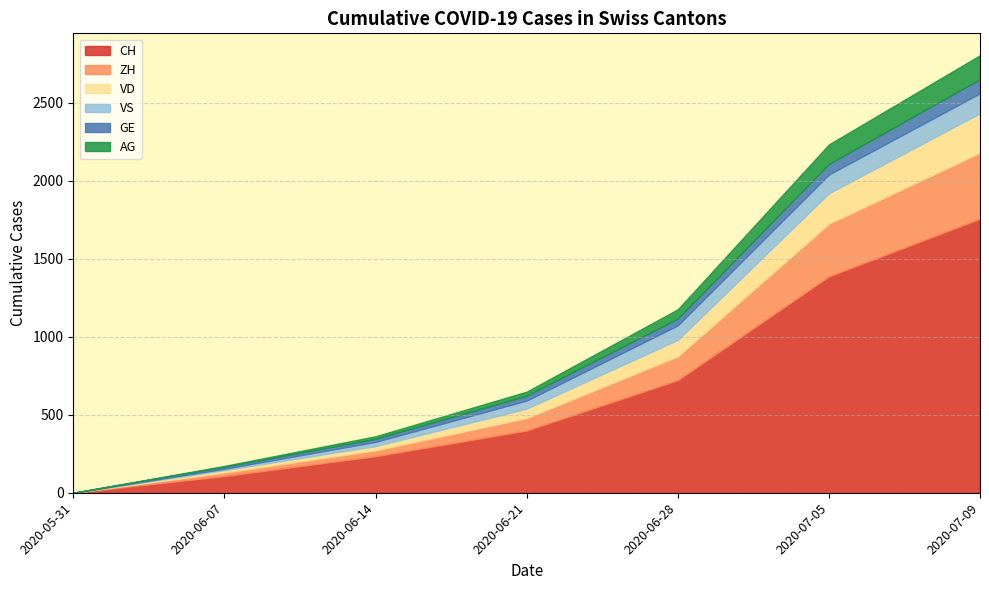

What is the difference between the GE values at 2020-07-09 and 2020-06-21?

60